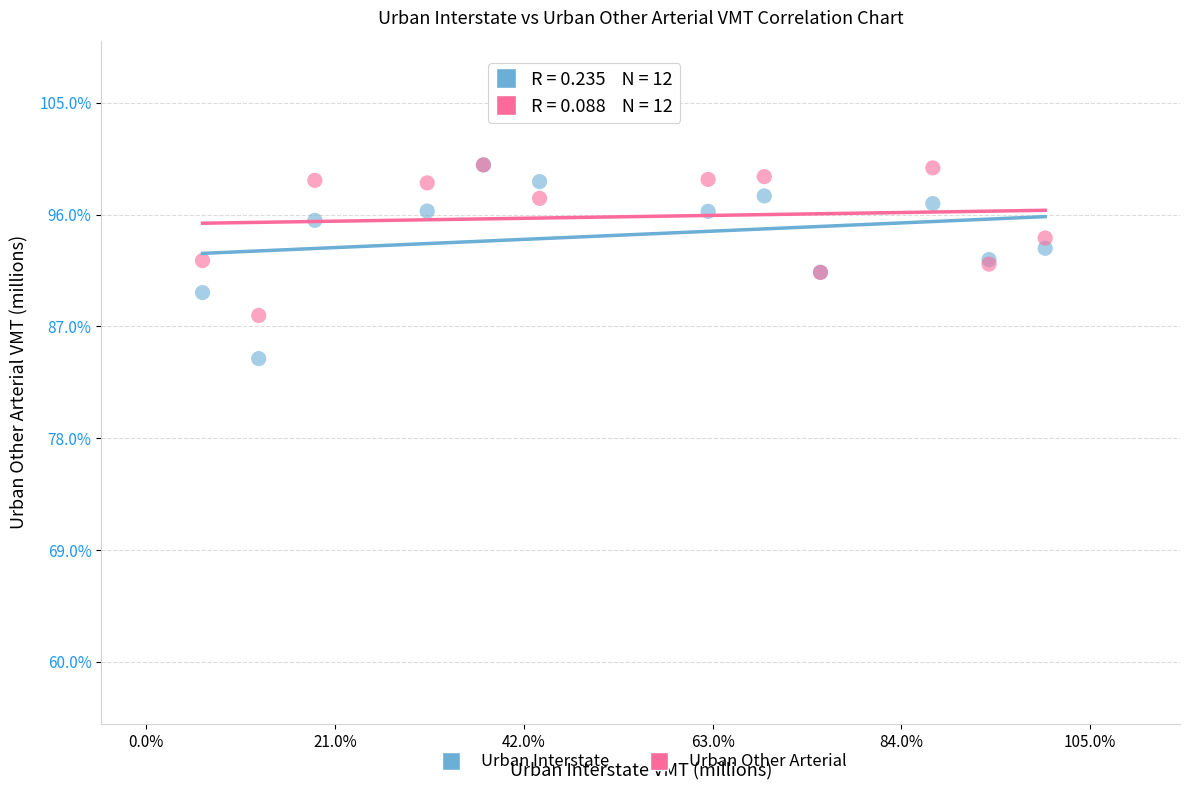

Which series has the widest spread of Y values?

Urban Interstate